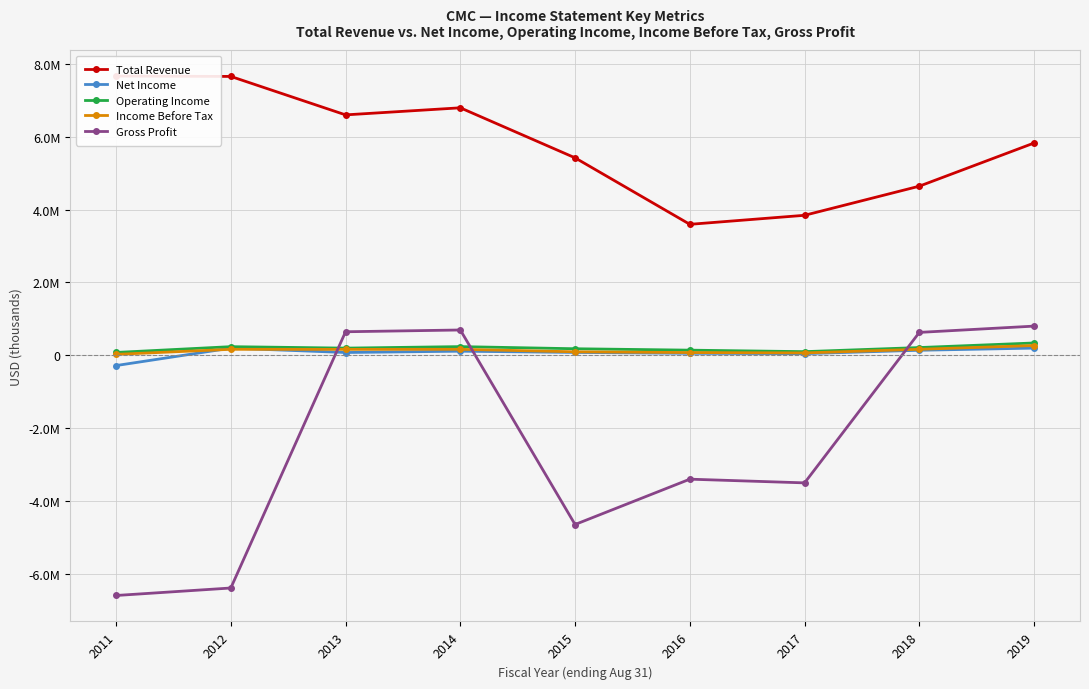

Between 2011 and 2018, which series saw the biggest shift?

Gross Profit